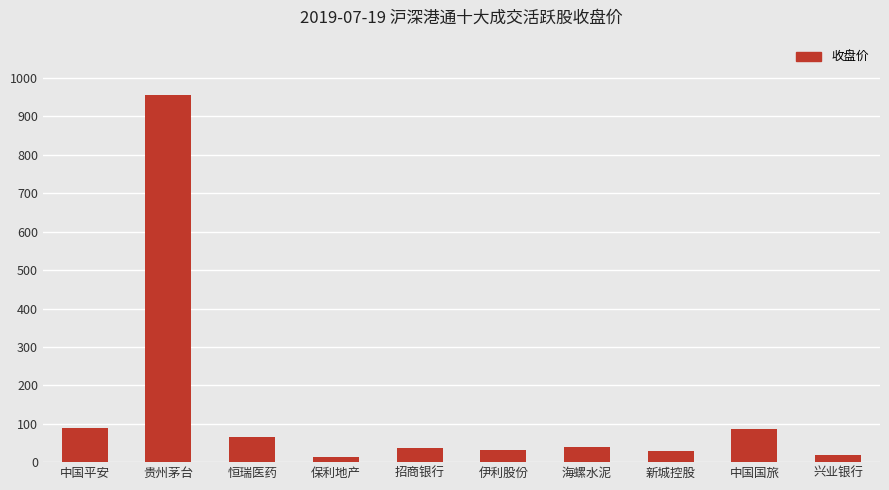

What is the smallest value displayed?

14.4